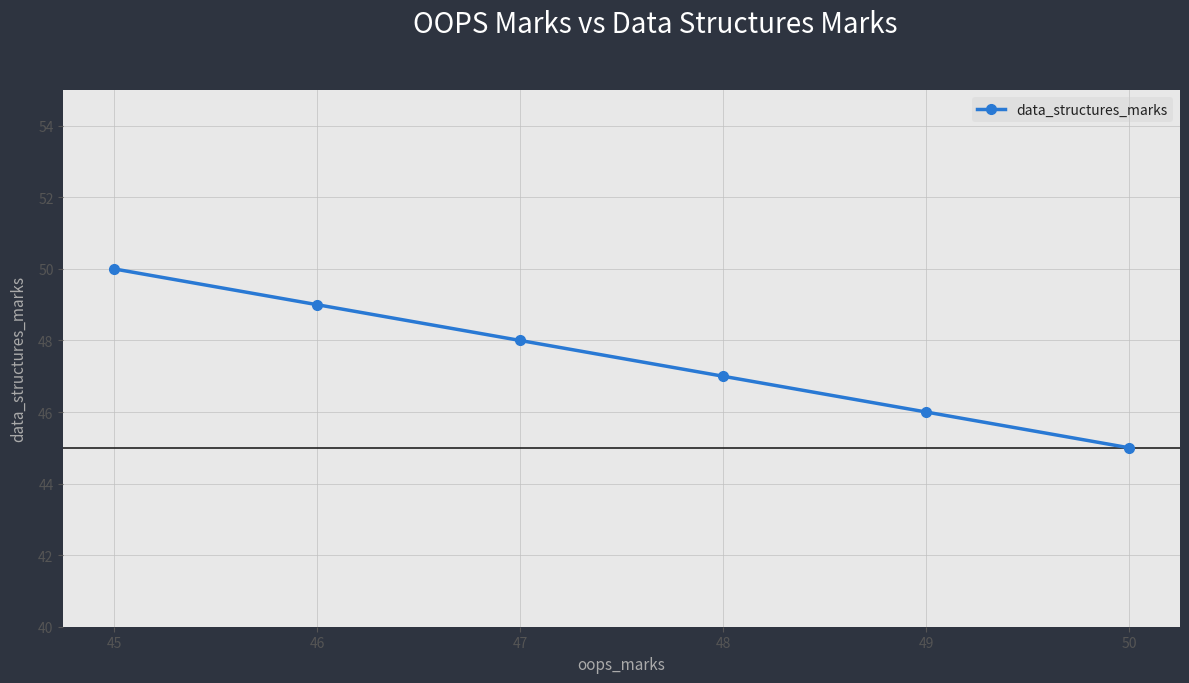

Rank the categories by value from lowest to highest.

50, 49, 48, 47, 46, 45